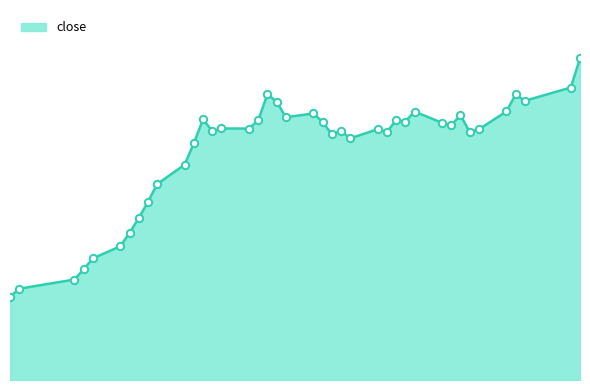

Is this an area chart (filled region under the line)?

Yes